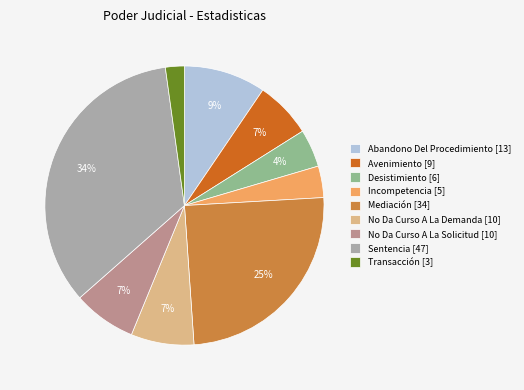

To the nearest percent, what is the average slice percentage?

11%